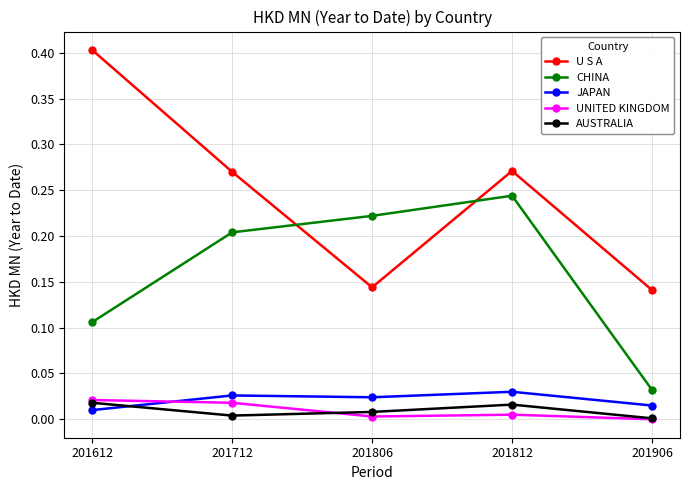

True or false: AUSTRALIA has a value of 0.0 at 201812.

True